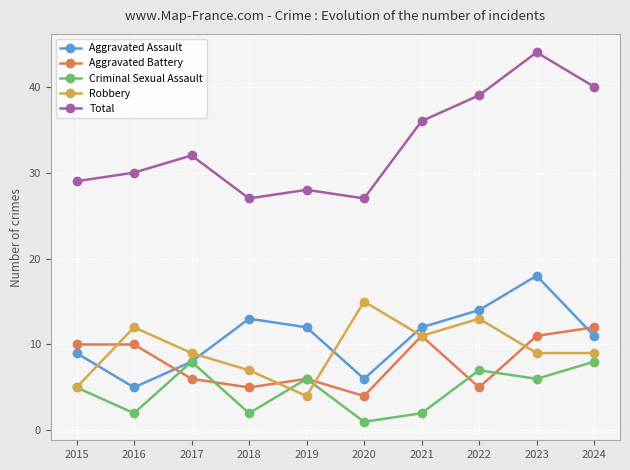

Which series has the widest spread of values?

Total